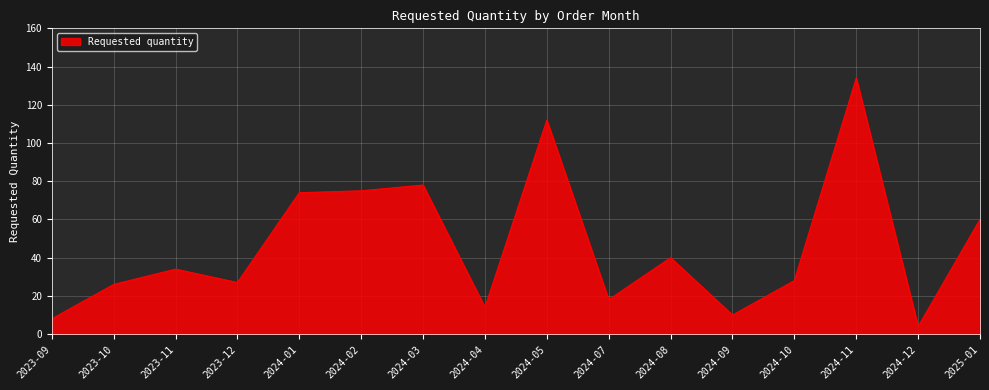

What is the difference between the maximum and minimum values?

130